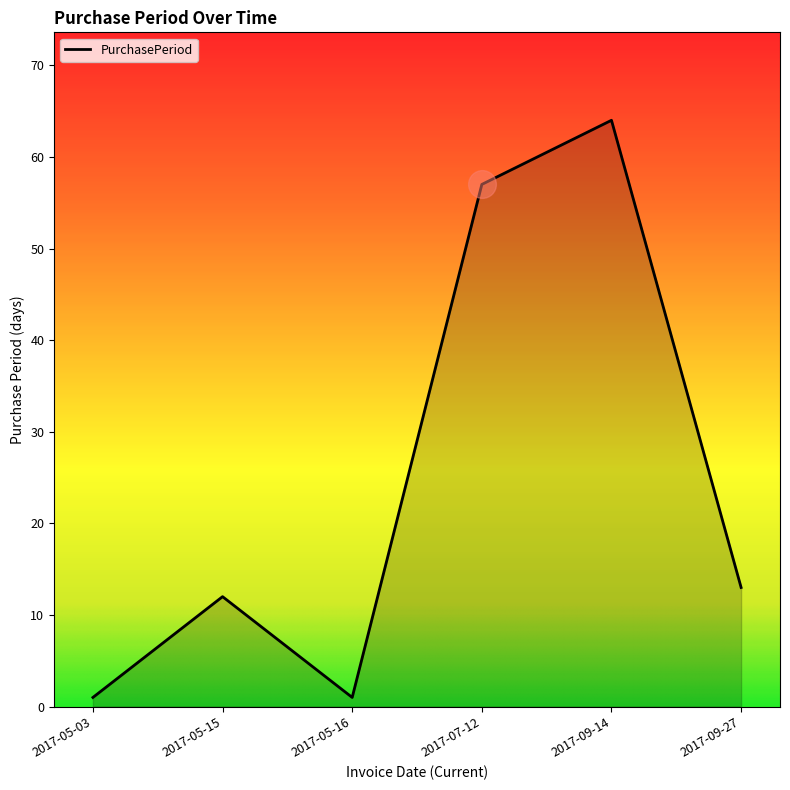

Between 2017-05-15 and 2017-07-12, which is larger?

2017-07-12